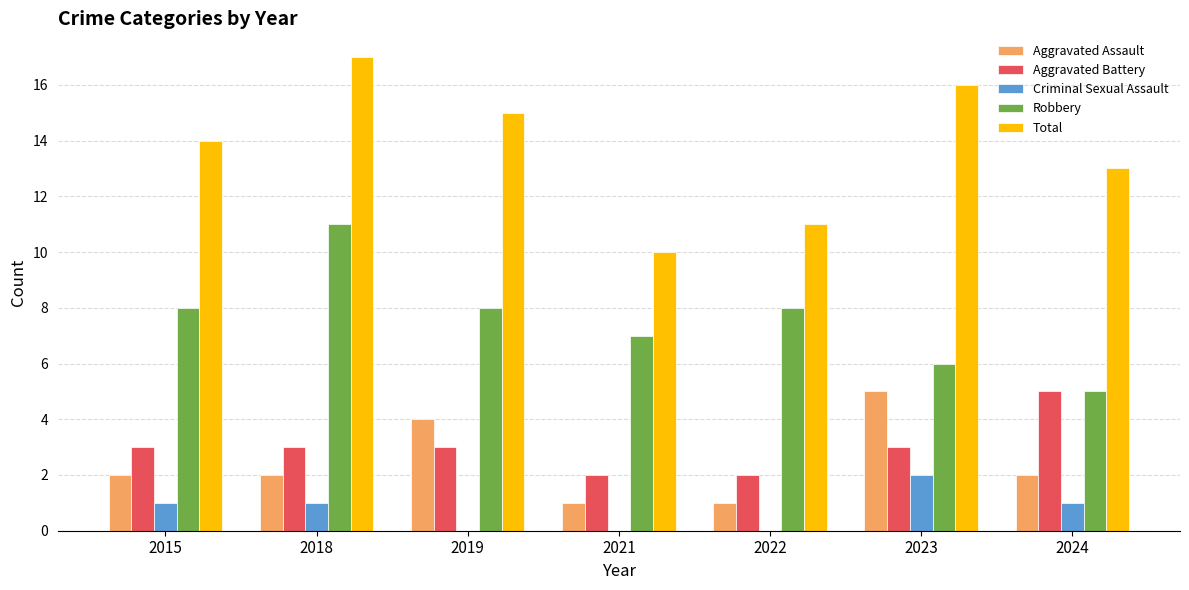

What are all the series names shown in the legend?

Aggravated Assault, Aggravated Battery, Criminal Sexual Assault, Robbery, Total